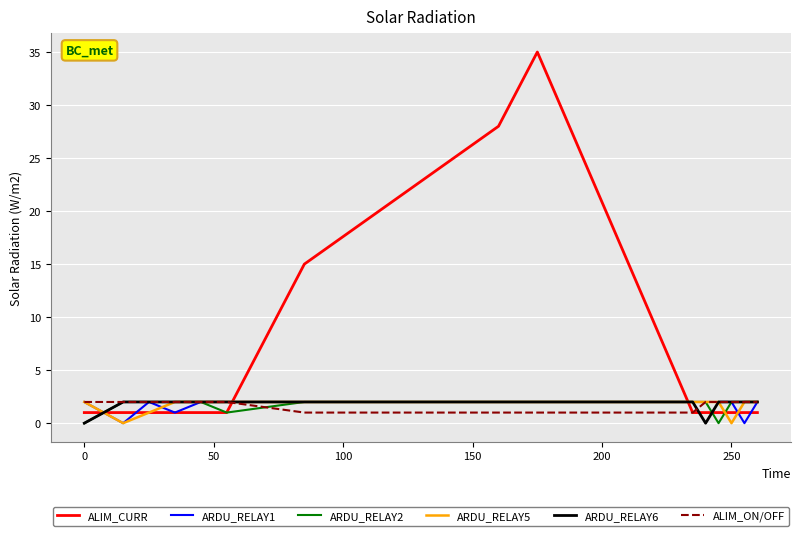

What is the maximum value for ALIM_CURR?

35